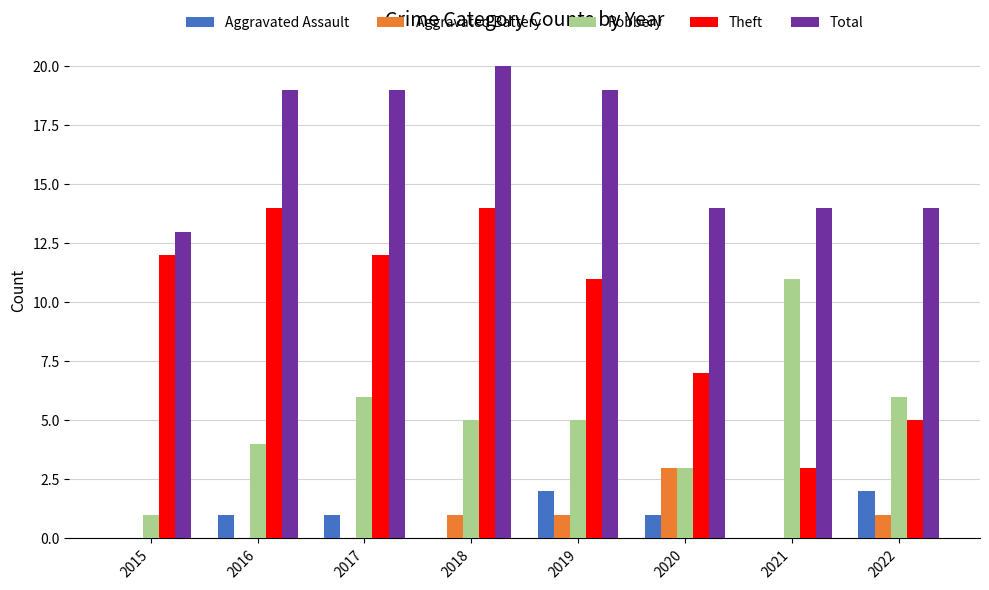

What is the highest value of the Theft series?

14